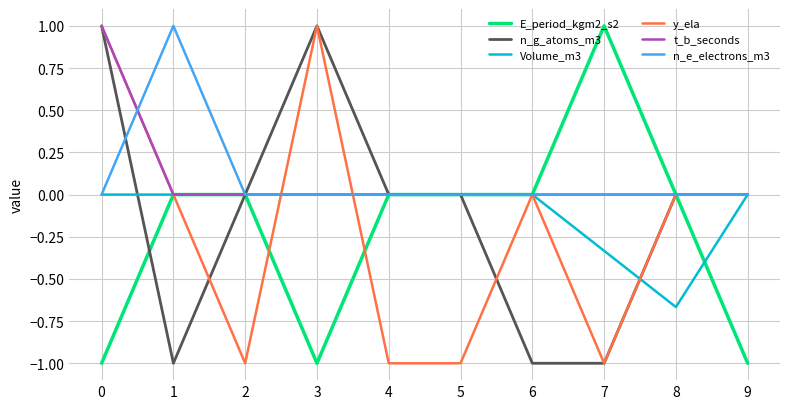

The n_g_atoms_m3 series shows -1.0 at 9. True or false?

False